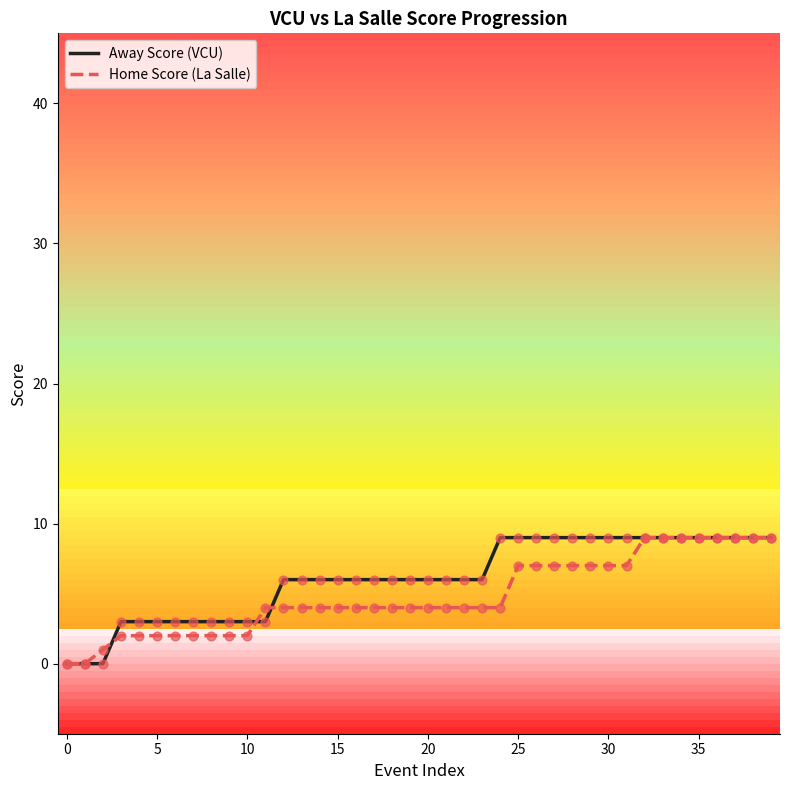

What is the maximum value shown in the chart?

9